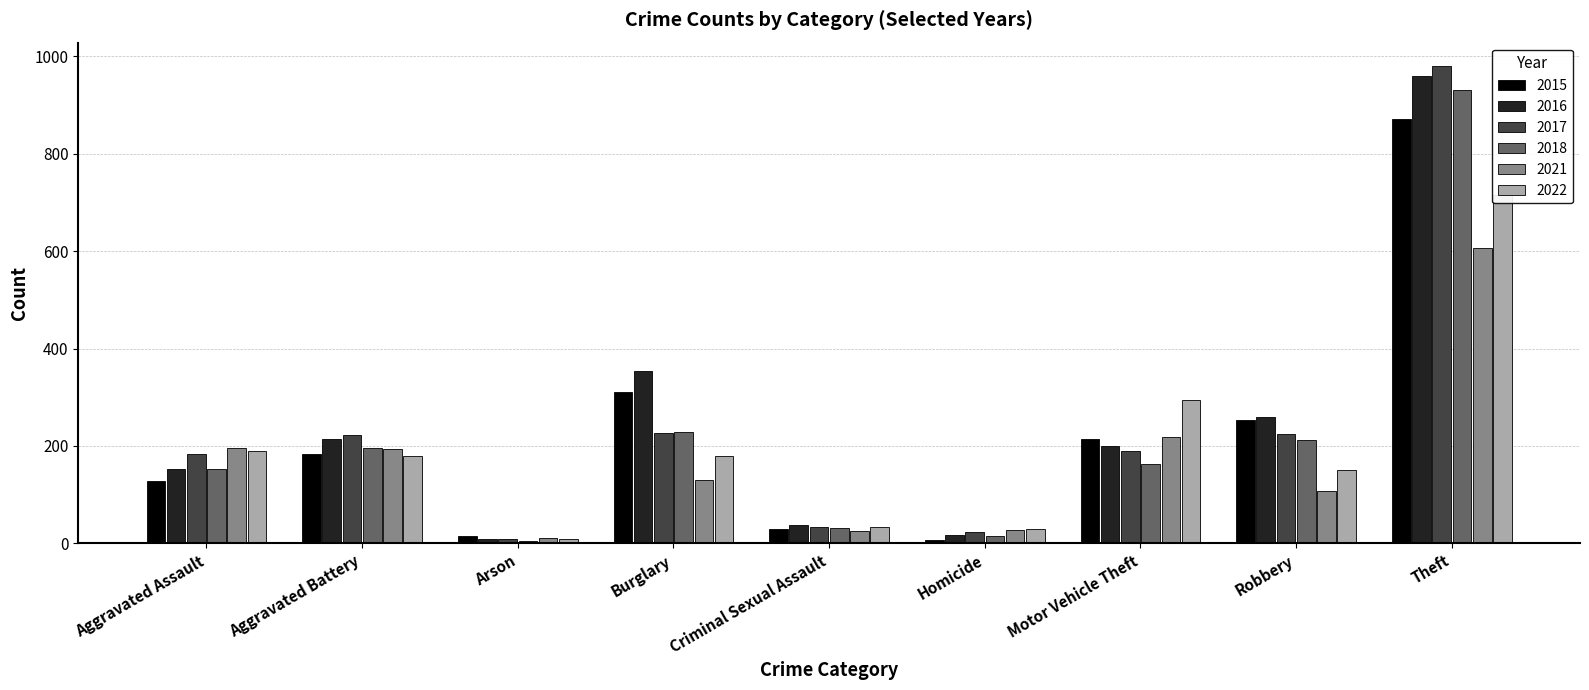

At which category does the chart reach its peak across all series?

Theft